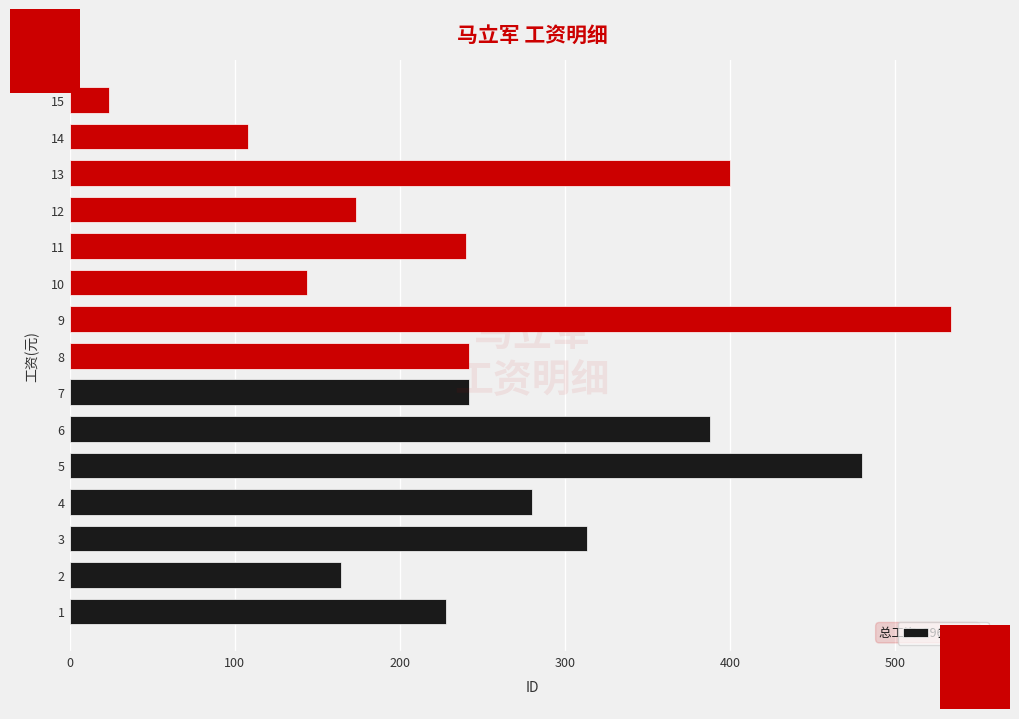

What is the average value?

264.1